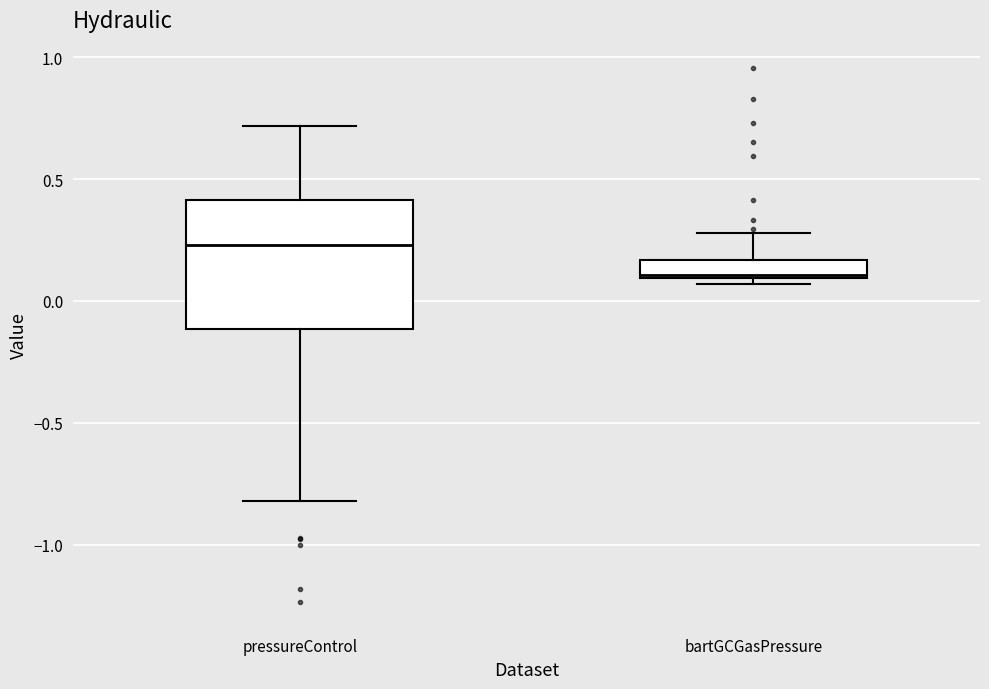

Which box has the lowest median line?

bartGCGasPressure